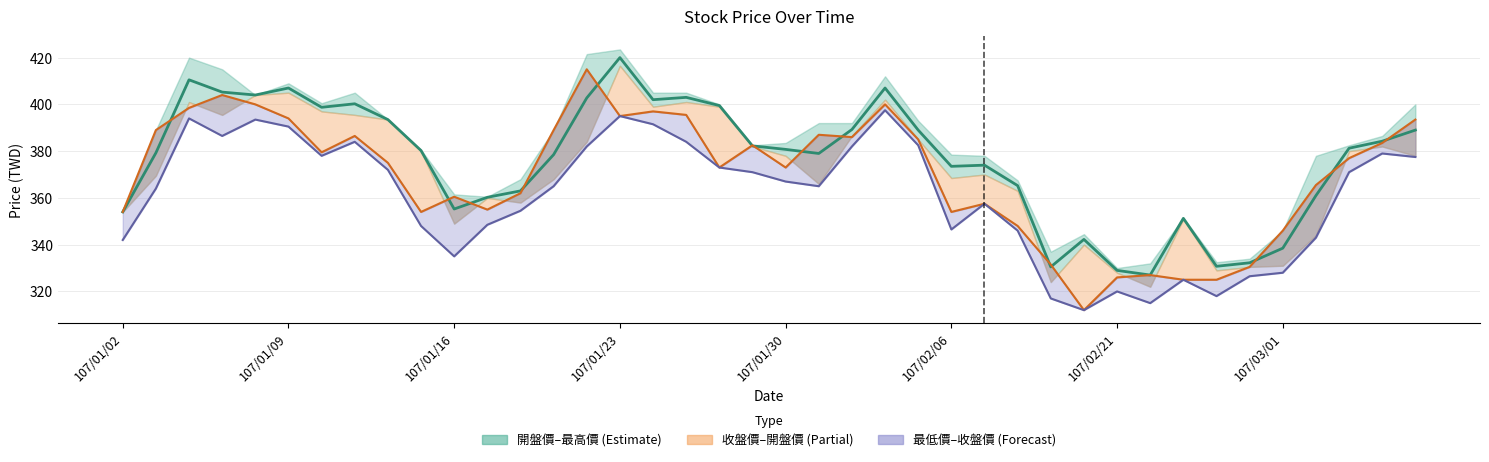

Which series has the largest total across all categories?

開盤價